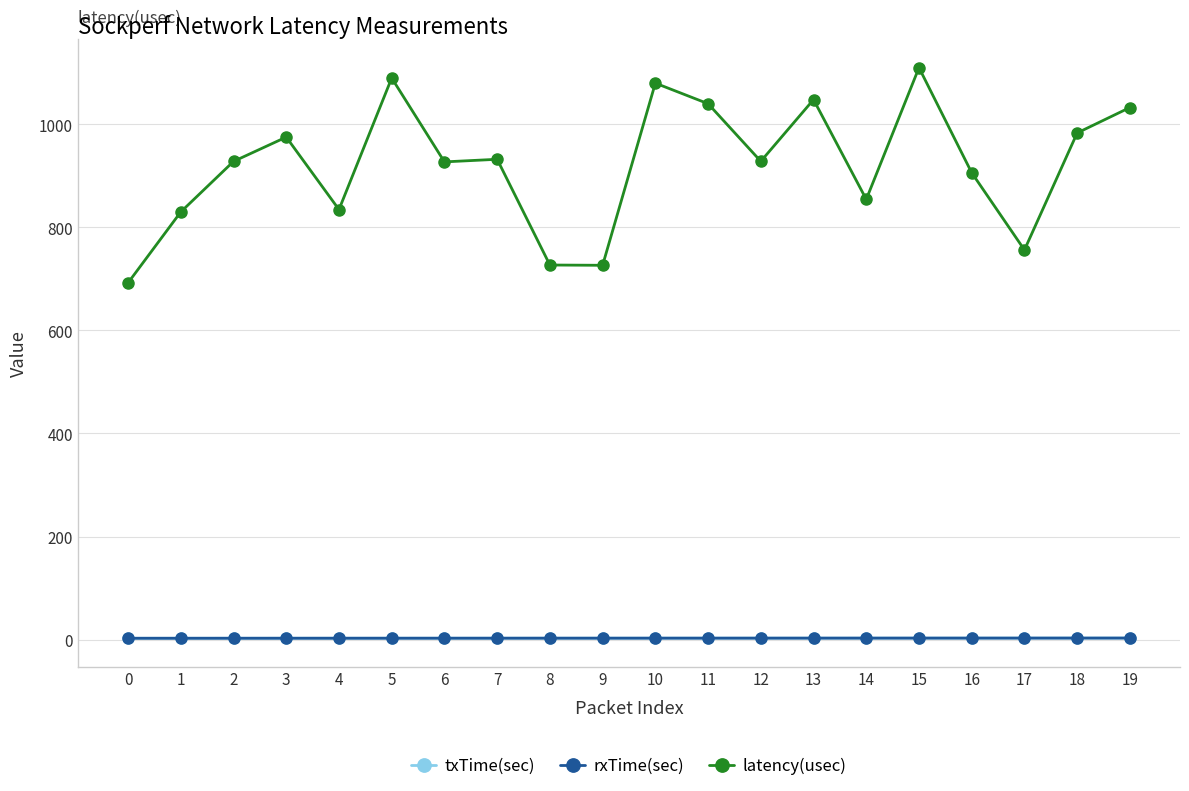

What is the total value across all series at 1?

835.1